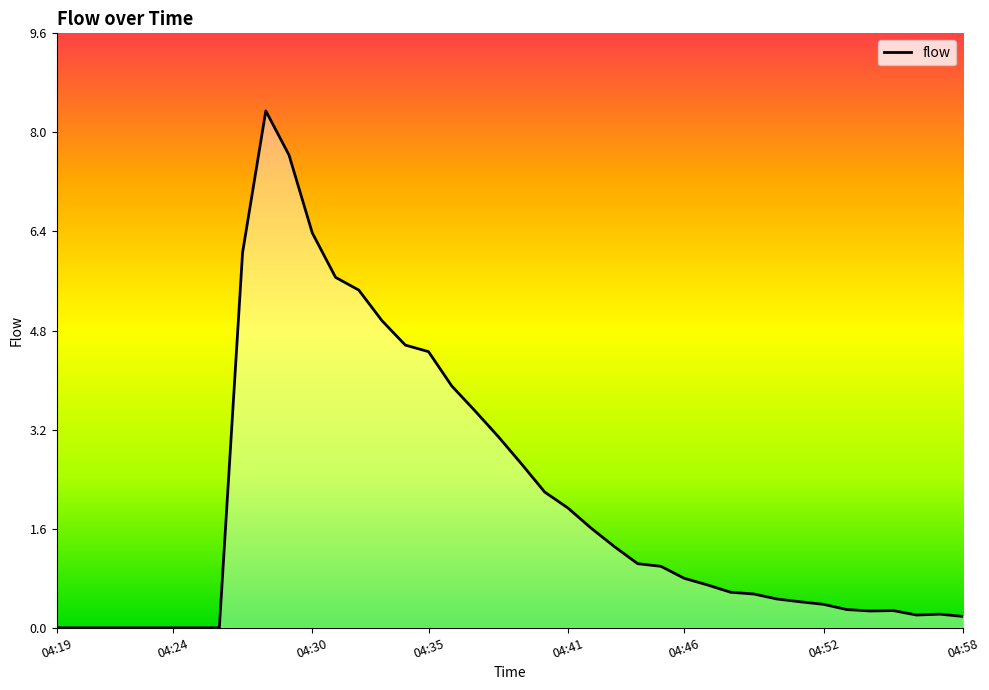

What is the maximum value shown in the chart?

8.3